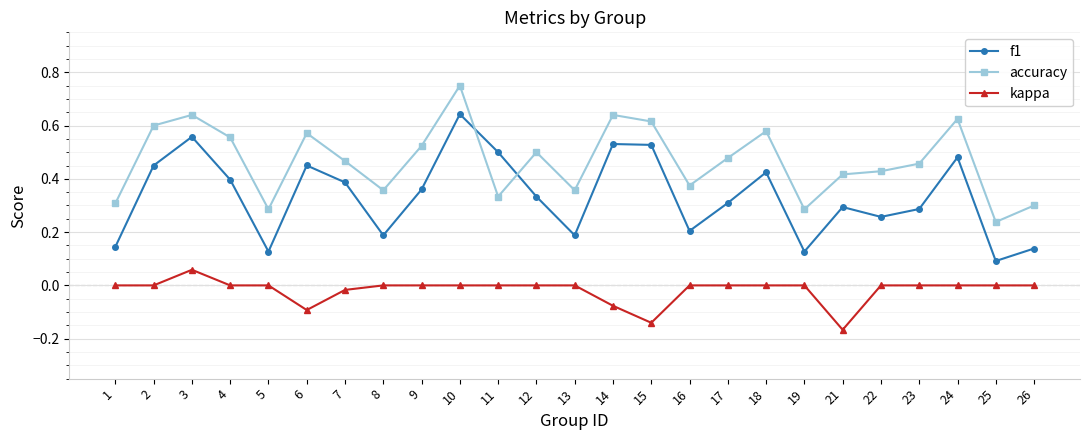

Which series has the largest range (max minus min)?

f1